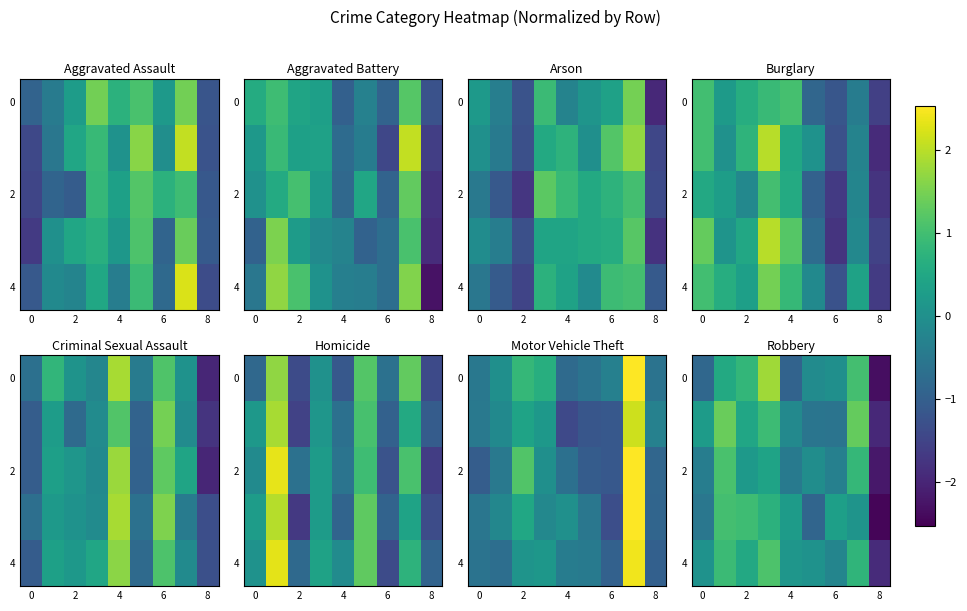

How many data points in row_1 are above 0?

5